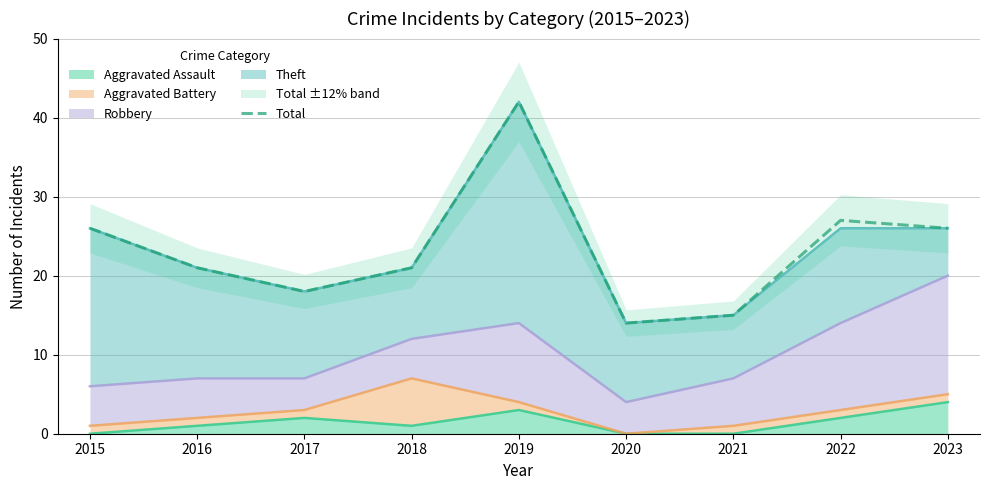

At which category does the data reach its first local peak?

2019